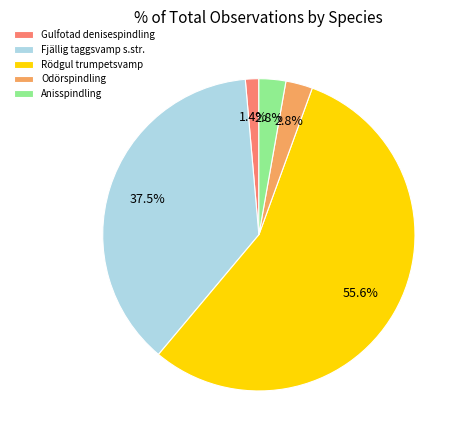

Which slice is the largest?

Rödgul trumpetsvamp